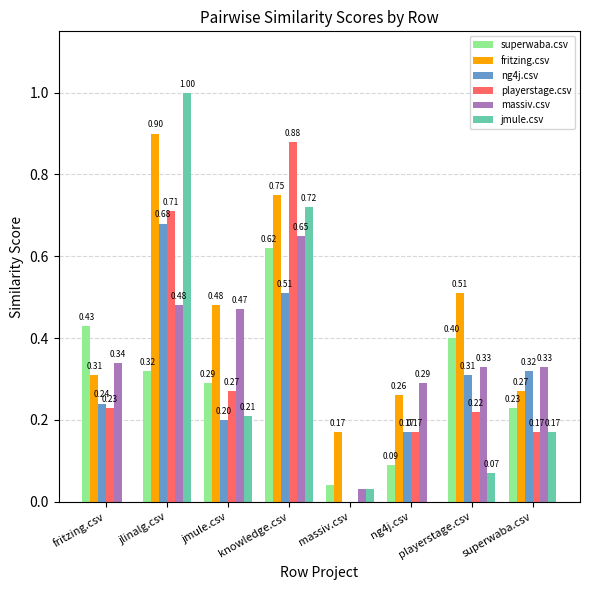

How many values in playerstage.csv are above zero?

7